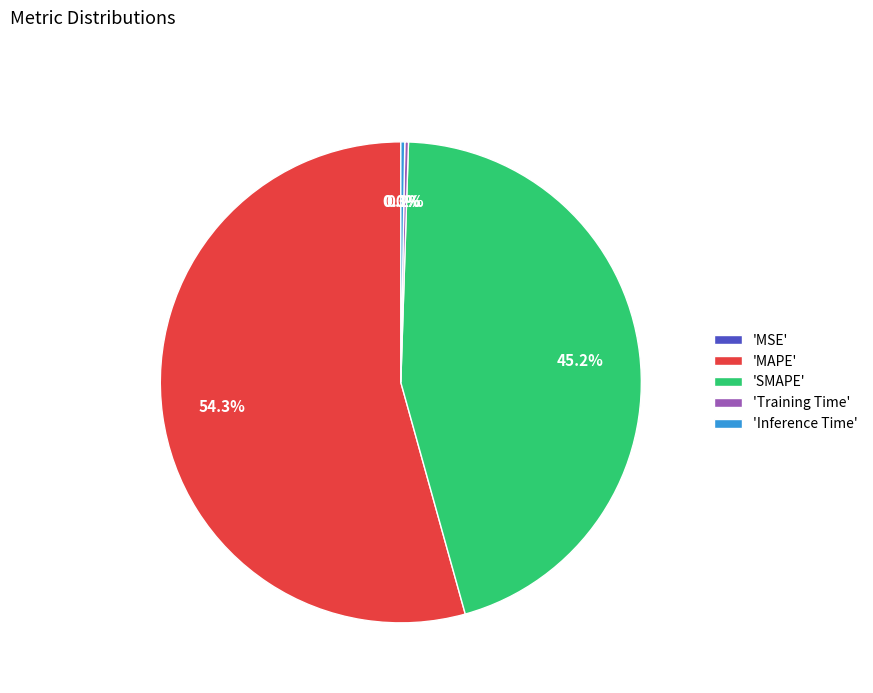

To the nearest percent, what is the average slice percentage?

20%